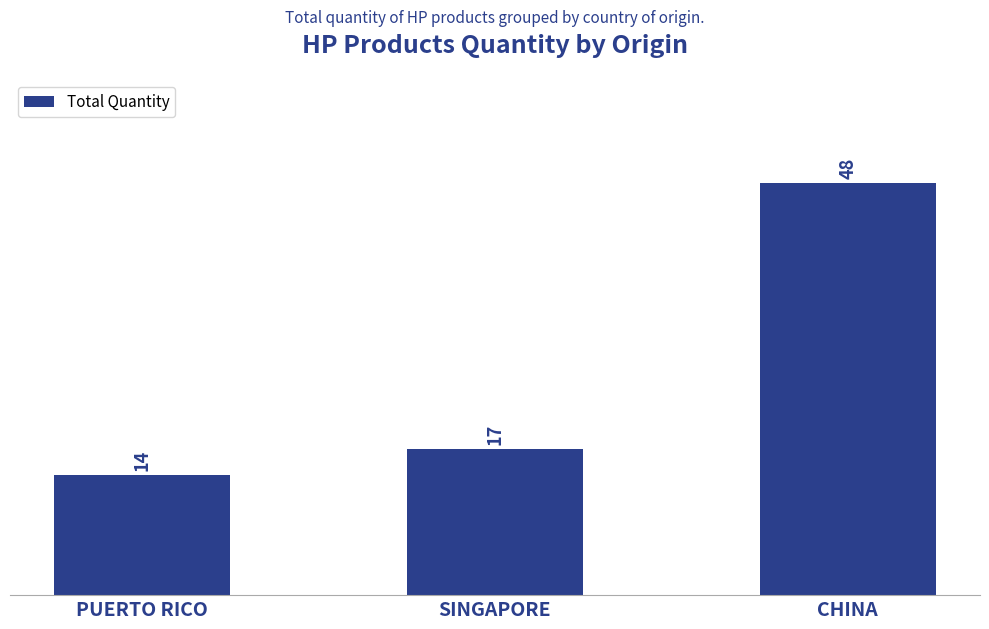

Reading right to left, extract all data points from this chart.

48	17	14